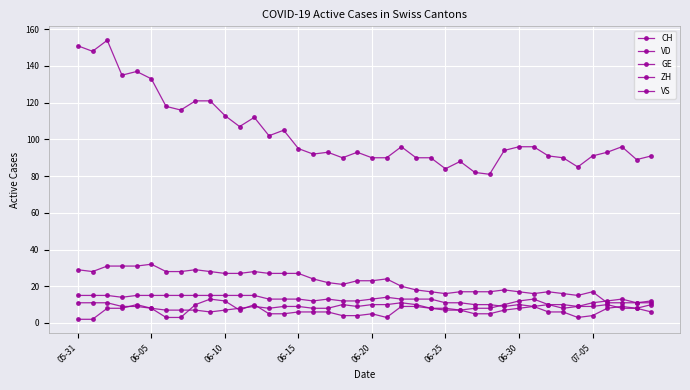

Does the chart have visible grid lines?

Yes